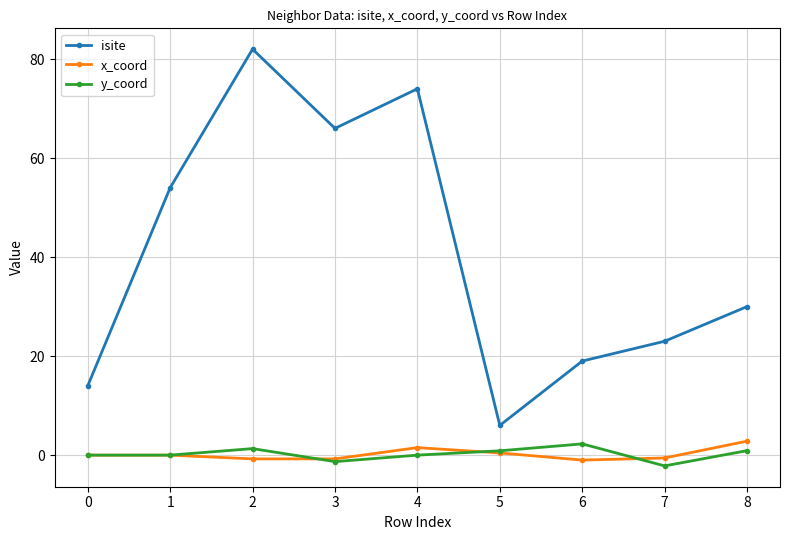

True or false: y_coord and isite cross at least once.

False